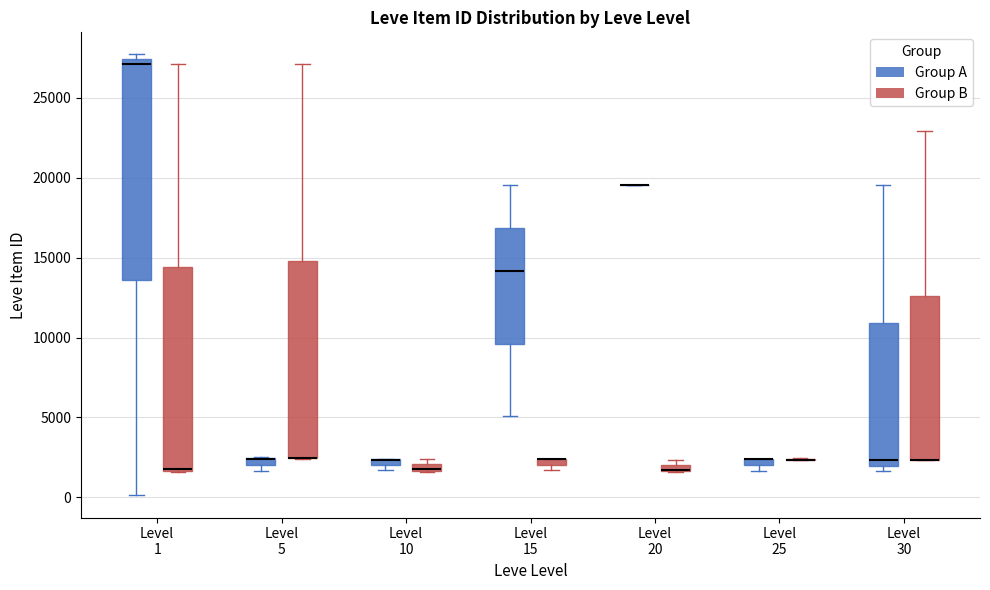

Comparing the boxes themselves (not the whiskers), which one is the tallest?

Level 1 (Group A)